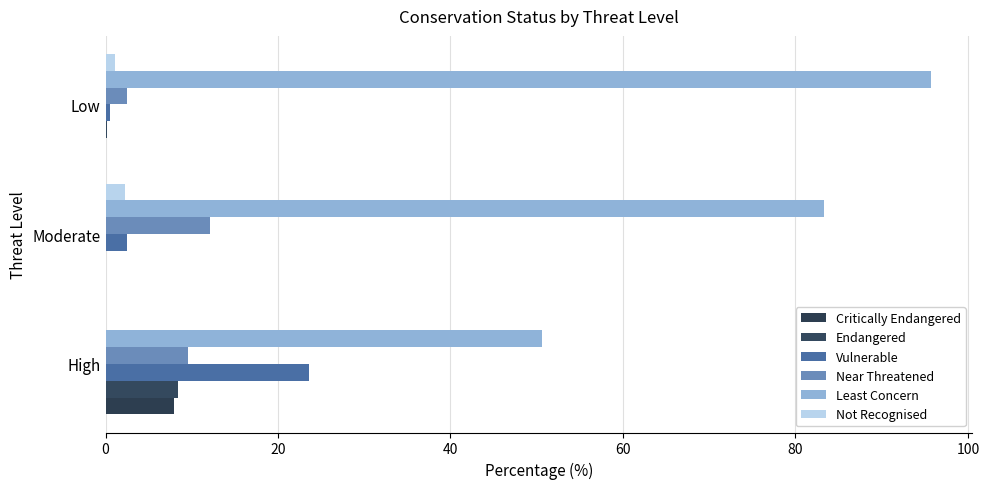

How many values in the Not Recognised series exceed 1?

2